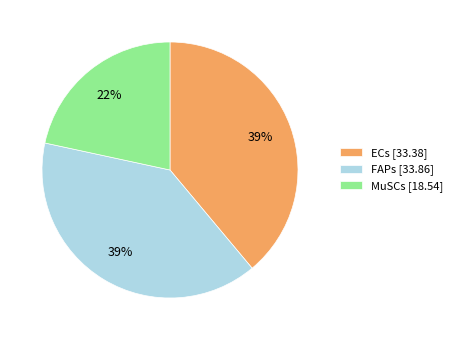

Which slice is the smallest?

MuSCs